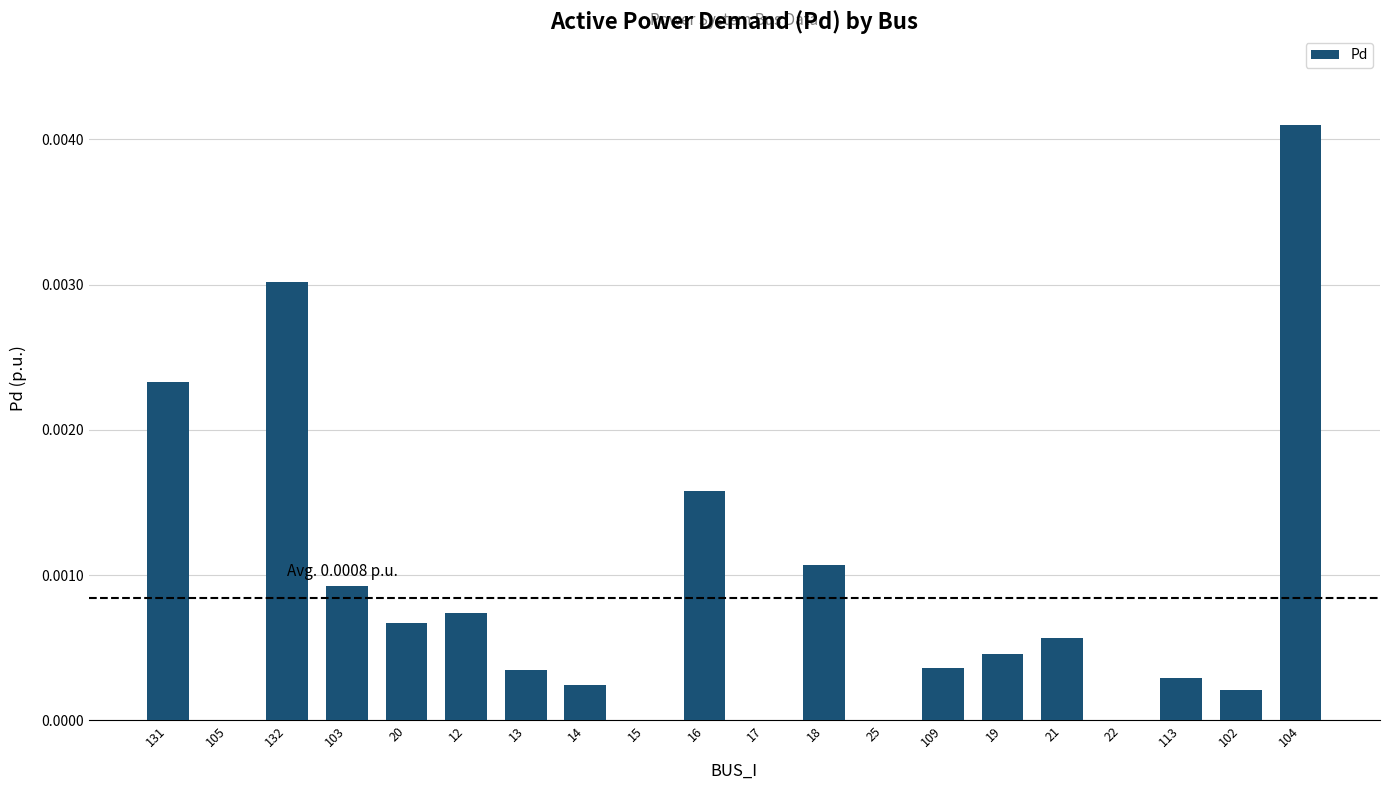

Which label corresponds to the largest value in the chart?

104